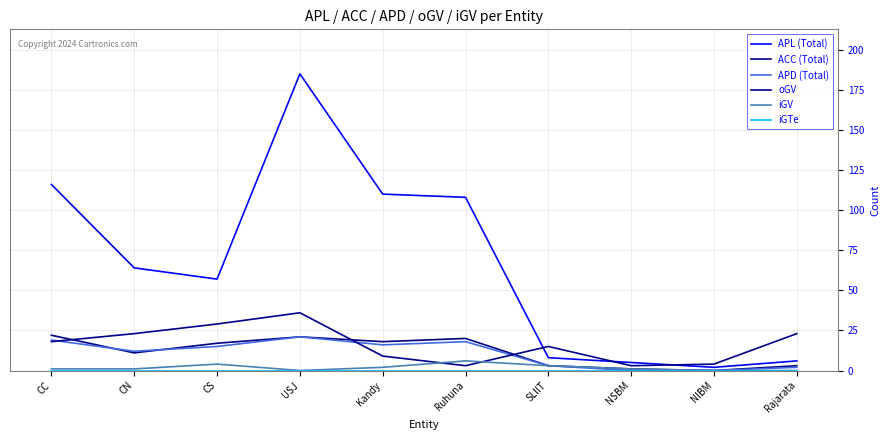

What position from the left is SLIIT?

7